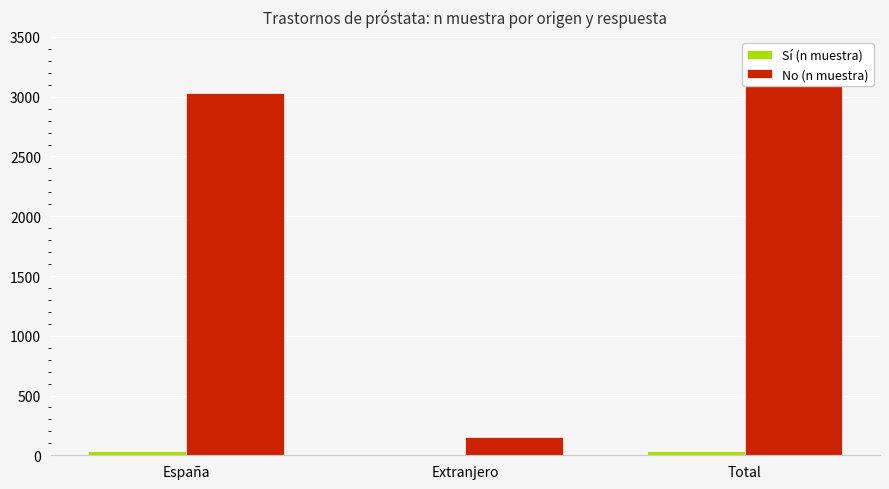

What is the difference between the maximum and minimum values in the Sí (n muestra) series?

38